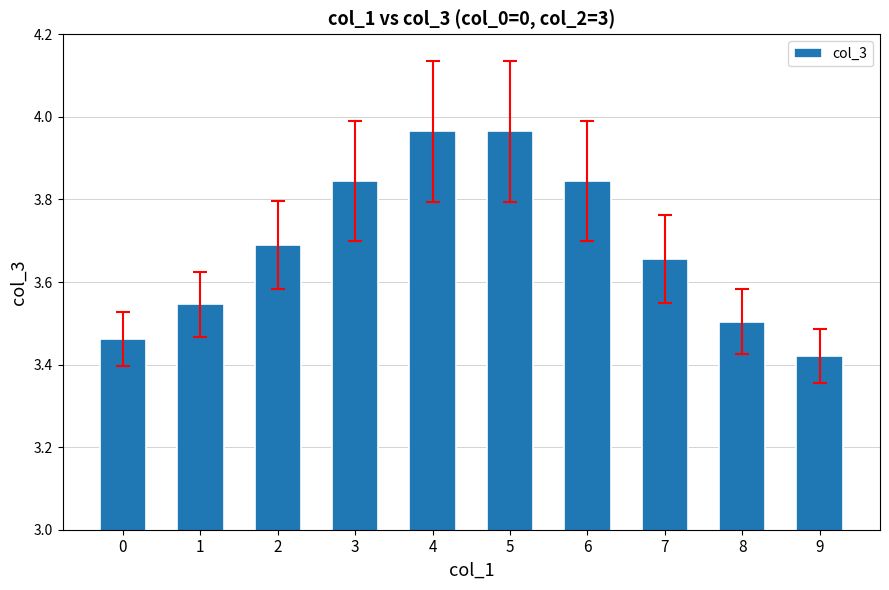

What is the sum of the values at 0 and 7?

7.1